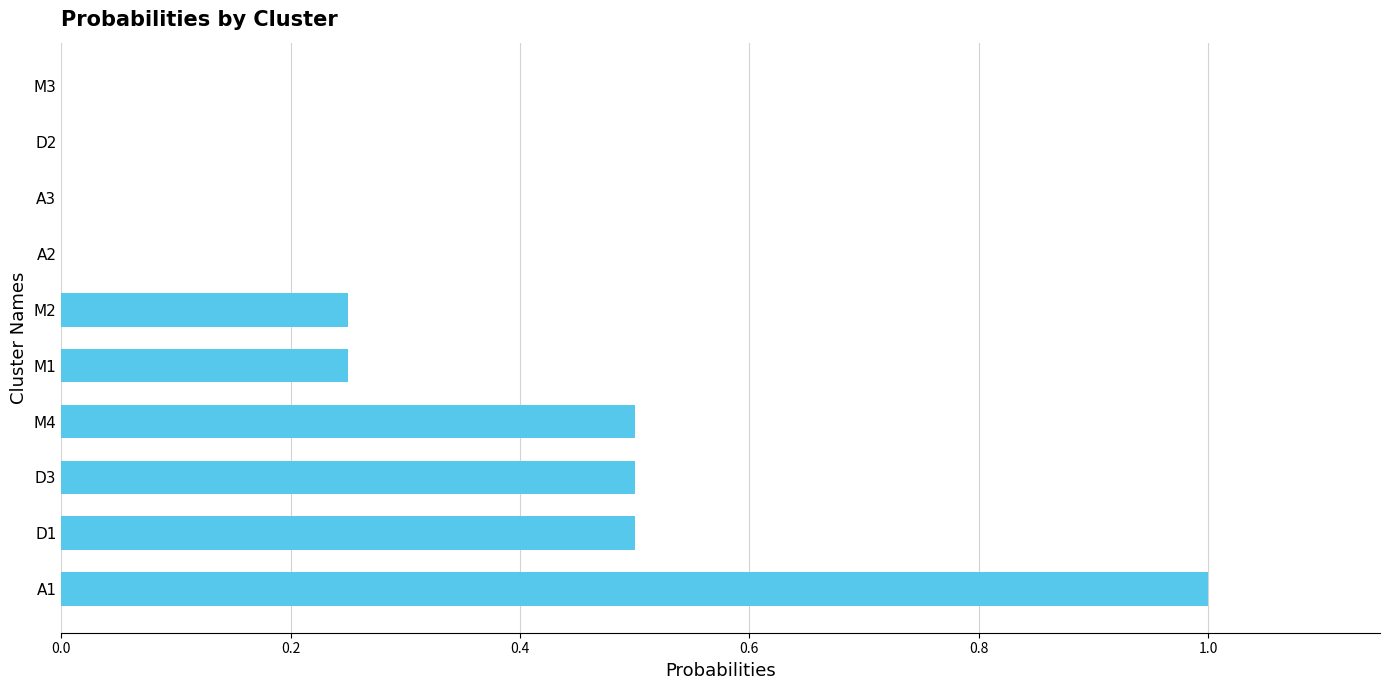

The chart shows a value of 1.7 at A1. True or false?

False